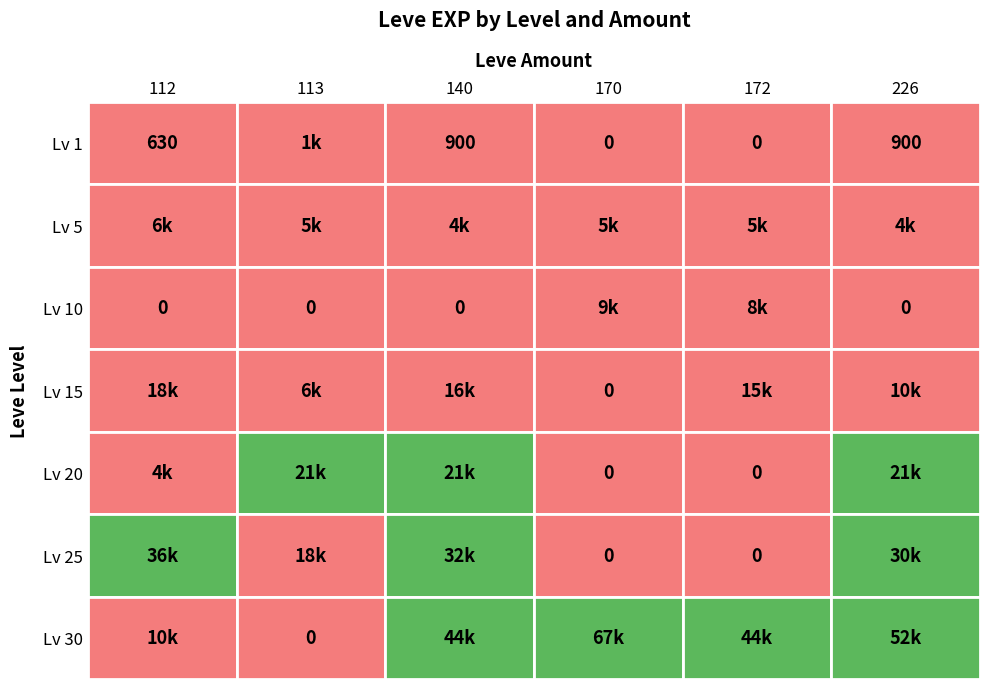

The value of 10 at 113 is 3873. True or false?

False